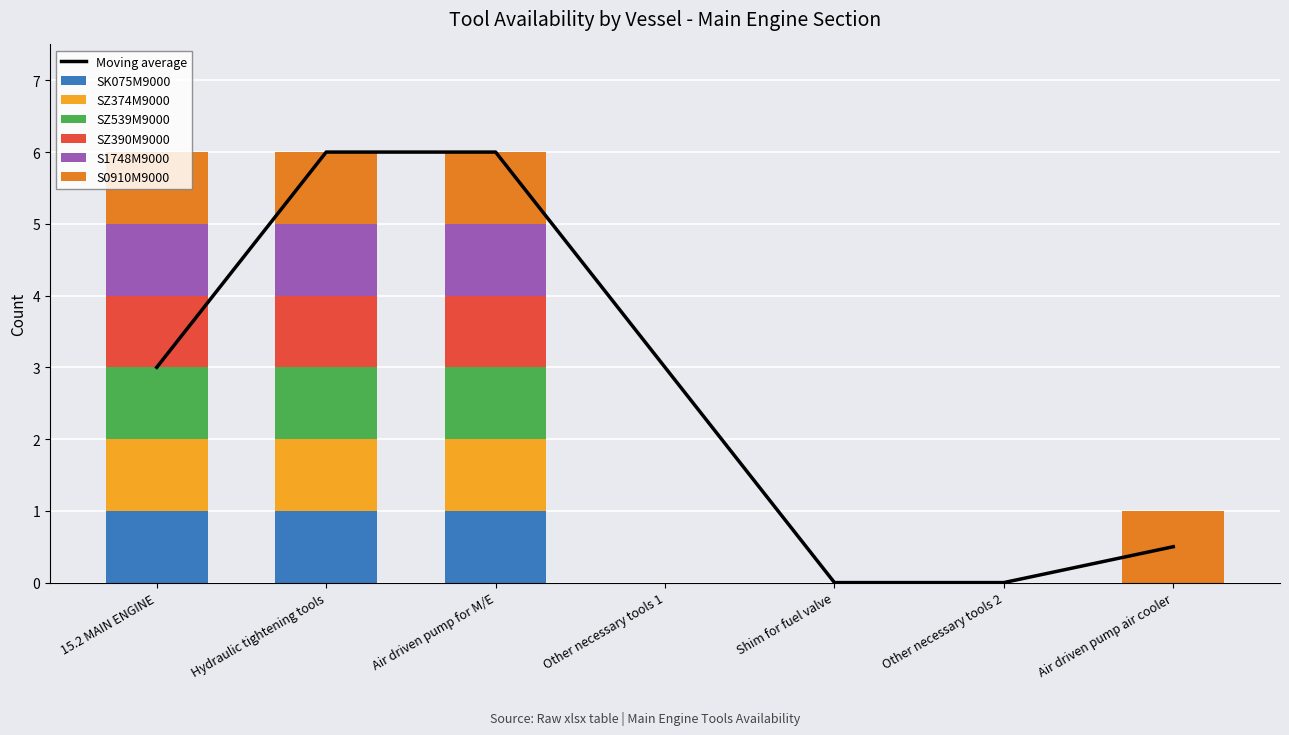

At Other necessary tools 1, list the series in order from smallest to largest.

SK075M9000, SZ374M9000, SZ539M9000, SZ390M9000, S1748M9000, S0910M9000